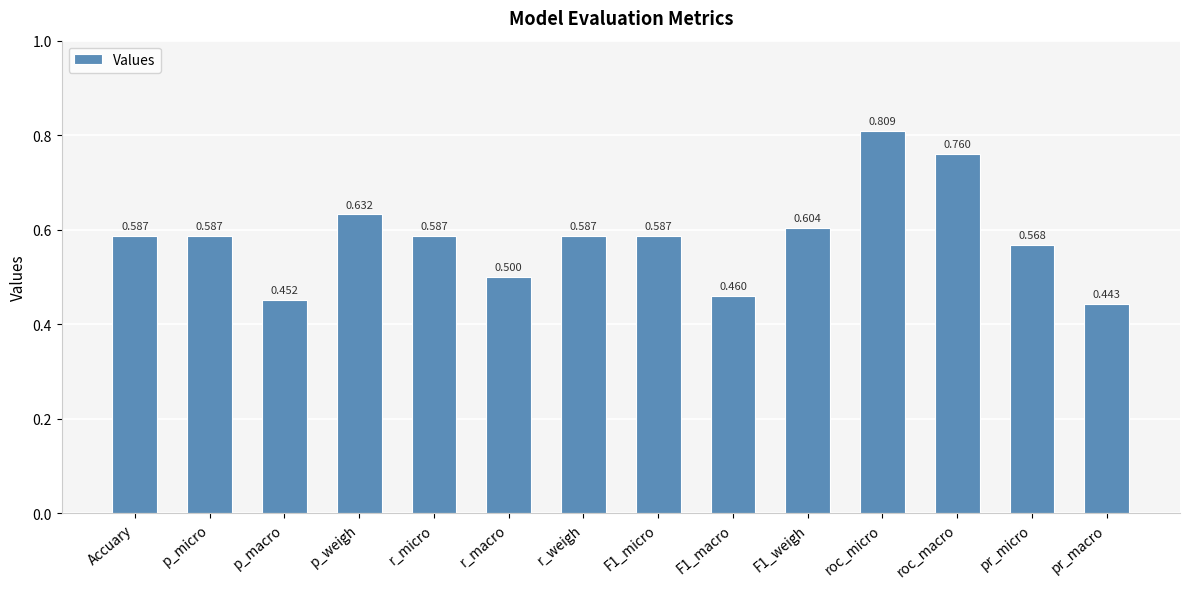

Which has a higher value, r_weigh or r_macro?

r_weigh